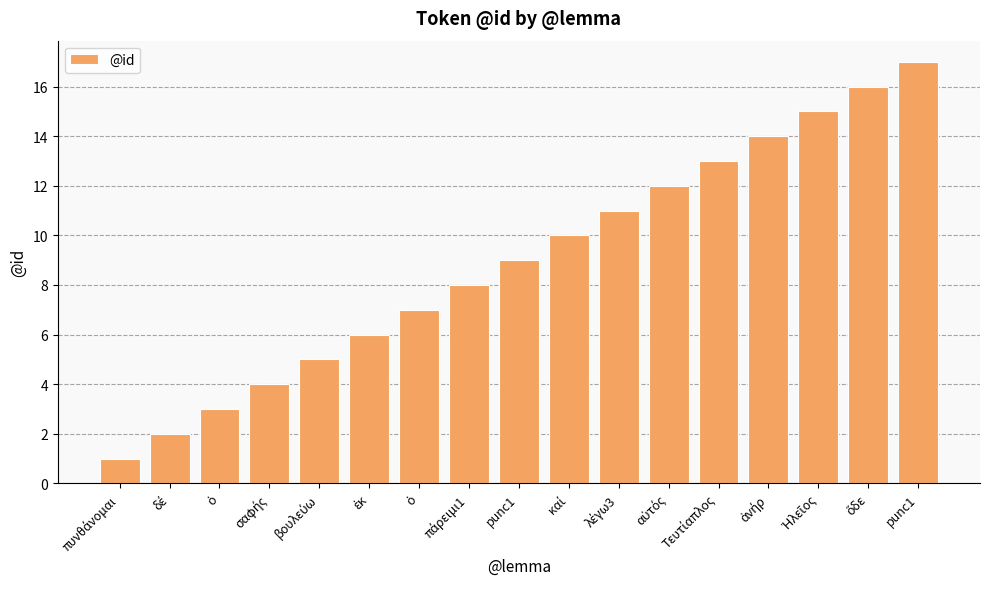

How many series are shown in this chart?

1